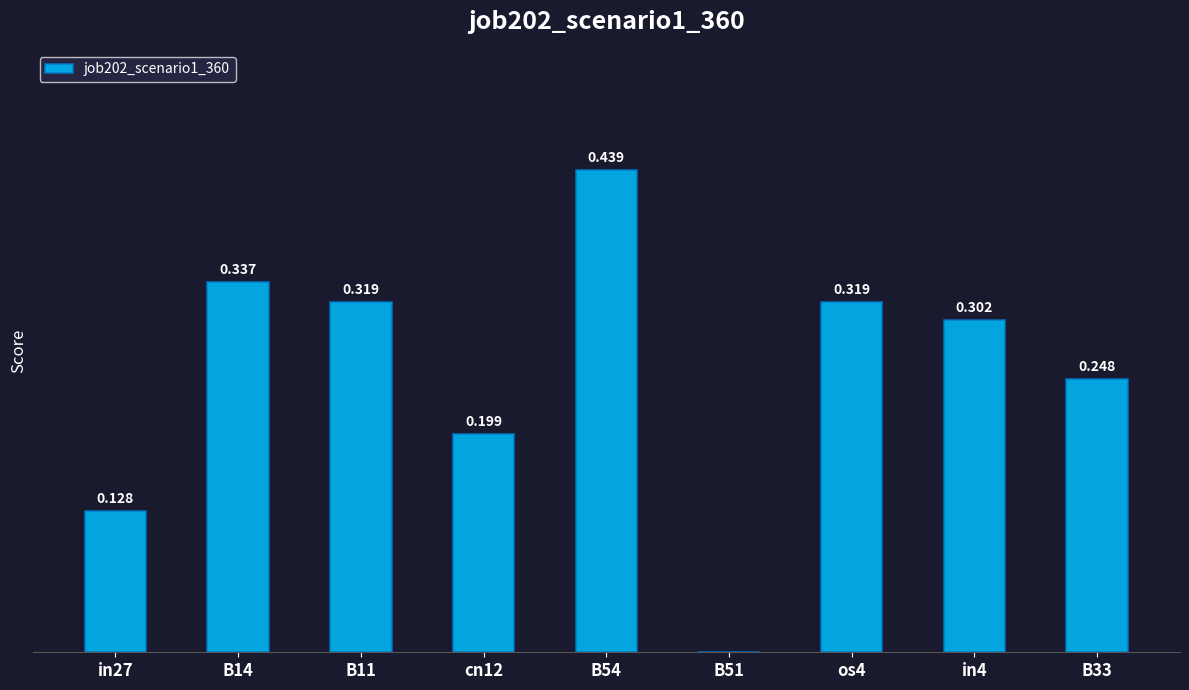

At which category does the chart reach its peak across all series?

B54